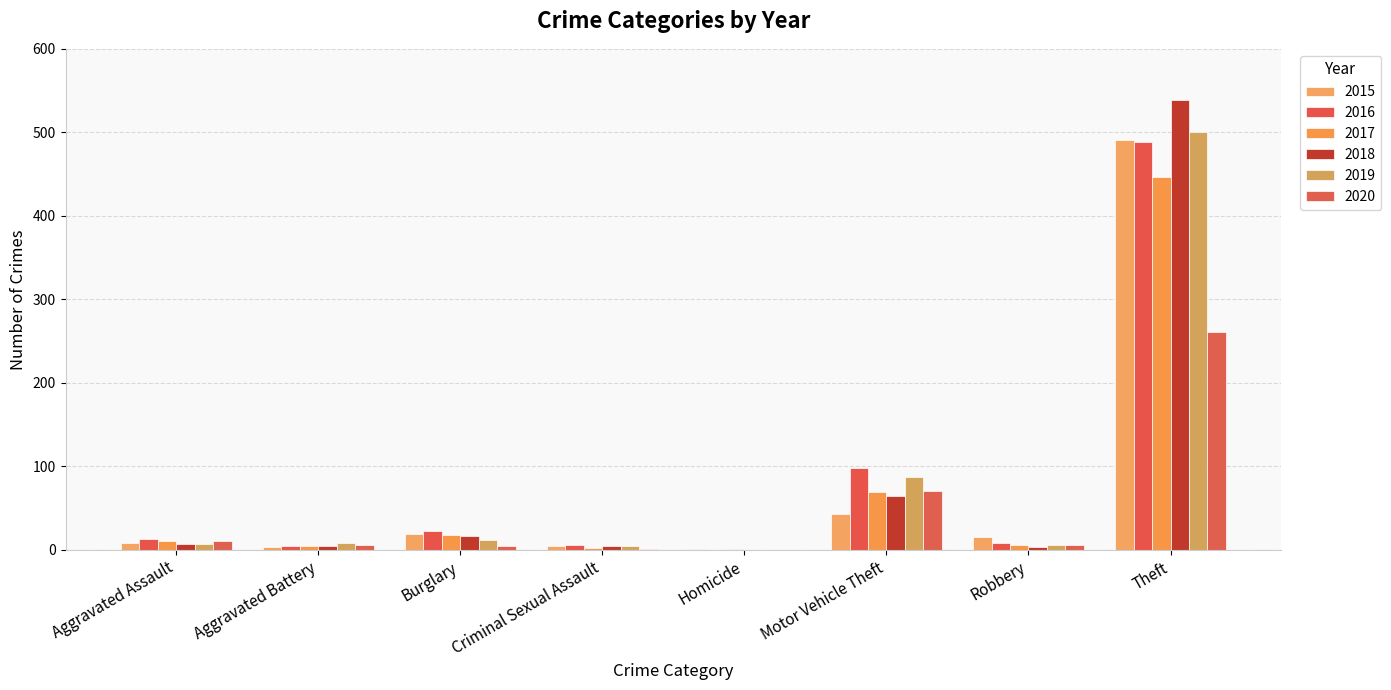

What is the average value of the 2015 series?

73